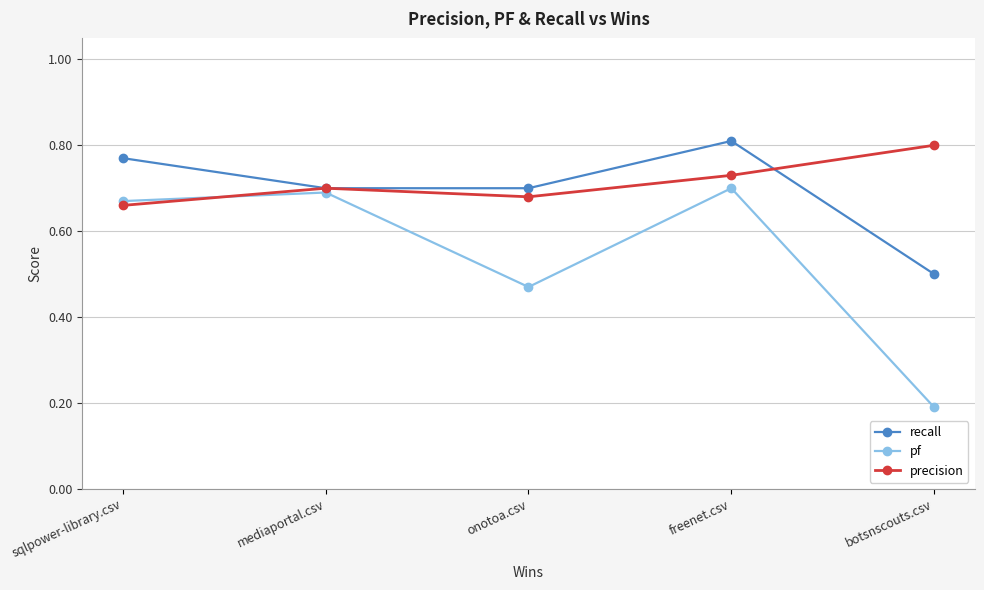

Which series has the largest total across all categories?

precision